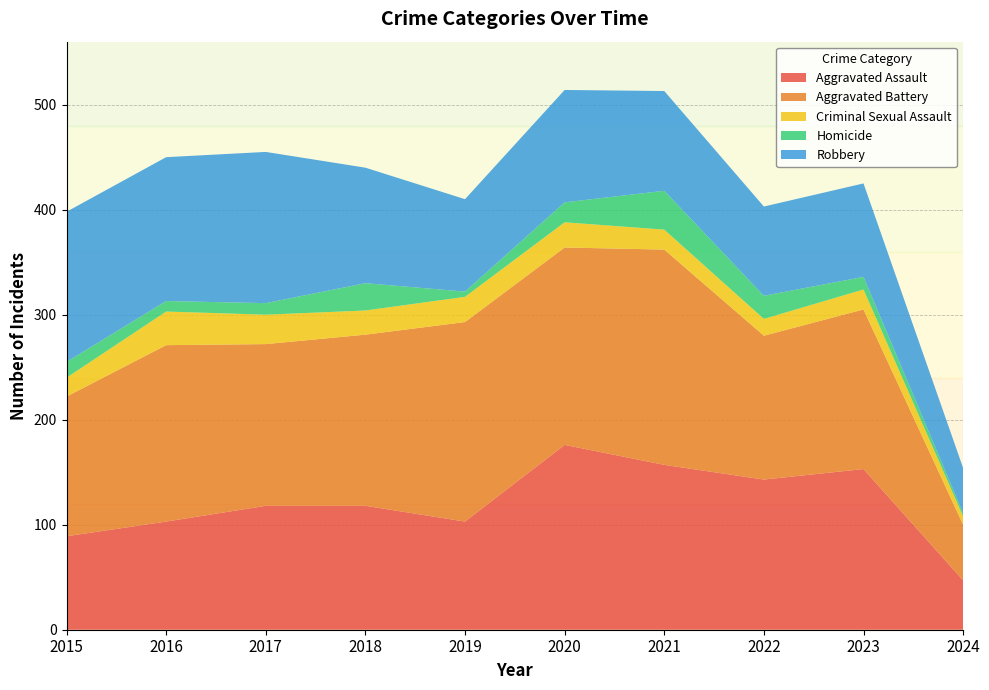

Reading right to left, extract all data points from this chart.

Aggravated Assault: 2024=47	2023=153	2022=143	2021=157	2020=176	2019=103	2018=118	2017=118	2016=103	2015=89
Aggravated Battery: 2024=53	2023=152	2022=137	2021=205	2020=188	2019=190	2018=163	2017=154	2016=168	2015=133
Criminal Sexual Assault: 2024=8	2023=19	2022=16	2021=19	2020=24	2019=24	2018=23	2017=28	2016=32	2015=18
Homicide: 2024=3	2023=12	2022=22	2021=37	2020=19	2019=5	2018=26	2017=11	2016=10	2015=15
Robbery: 2024=43	2023=89	2022=85	2021=95	2020=107	2019=88	2018=110	2017=144	2016=137	2015=143